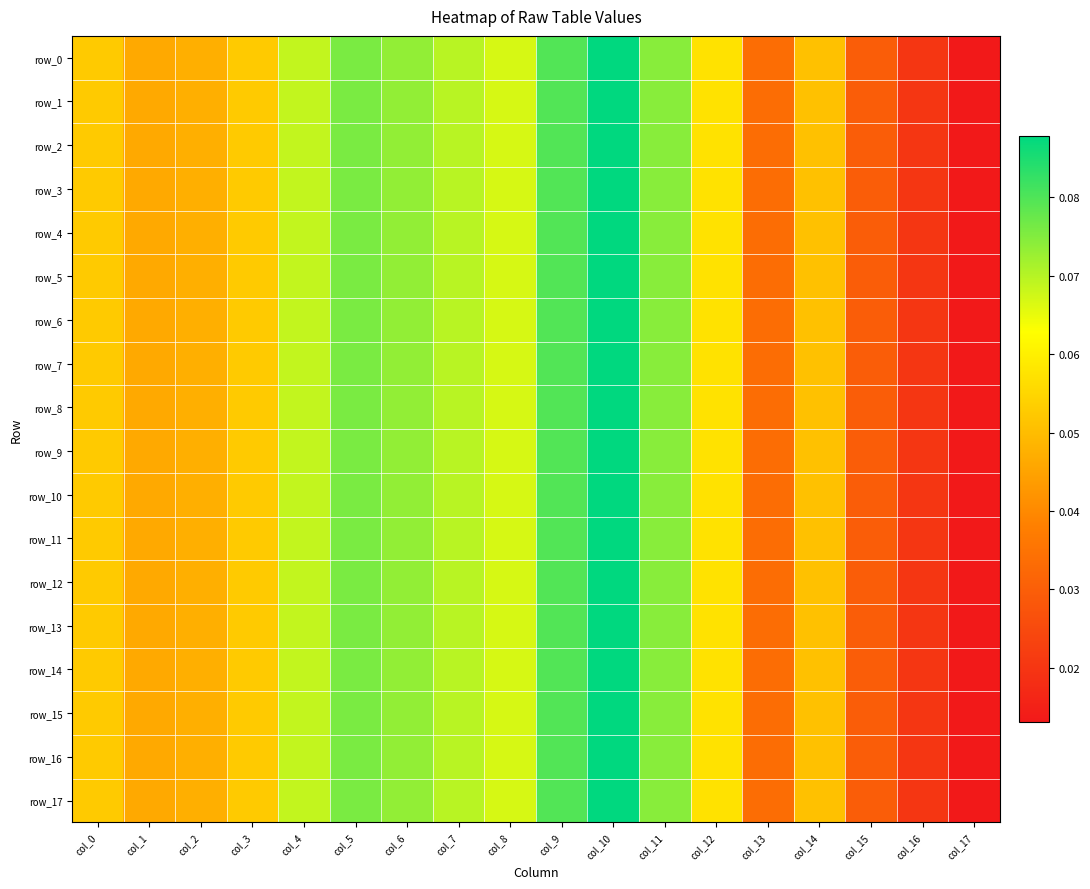

Rank the series at col_1 from lowest to highest value.

row_1, row_0, row_2, row_3, row_4, row_5, row_6, row_7, row_8, row_9, row_10, row_11, row_12, row_13, row_14, row_15, row_16, row_17